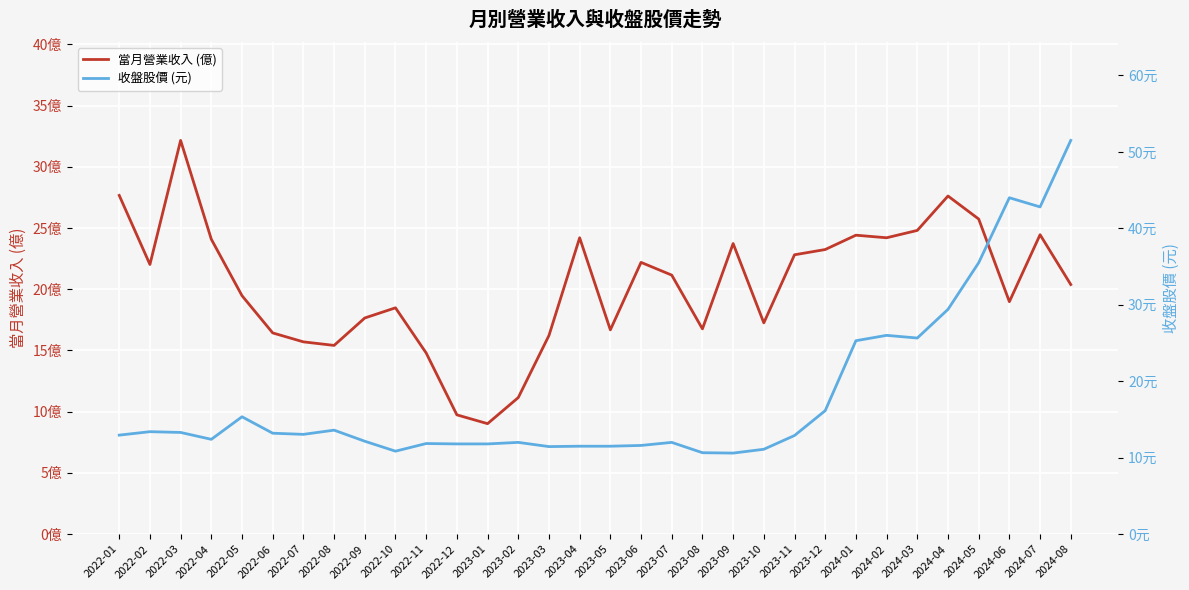

Does the chart display data point markers on the line(s)?

No